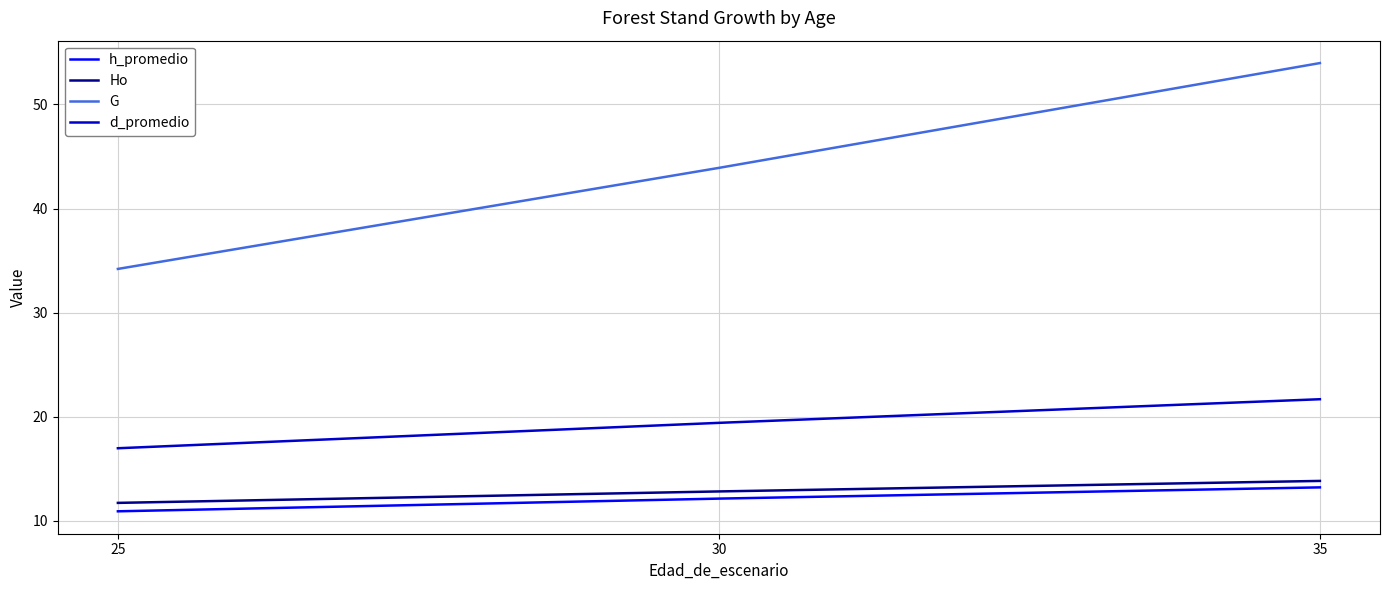

Is it true that h_promedio equals 12.1 at 30?

True